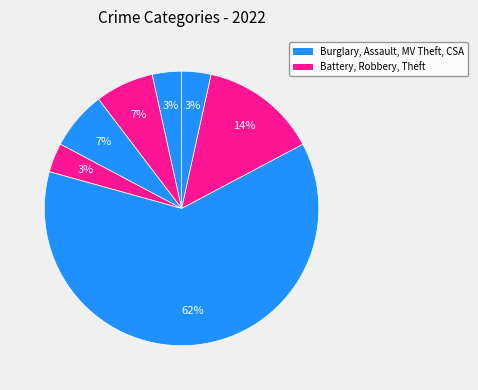

How many slices are in this pie chart?

7